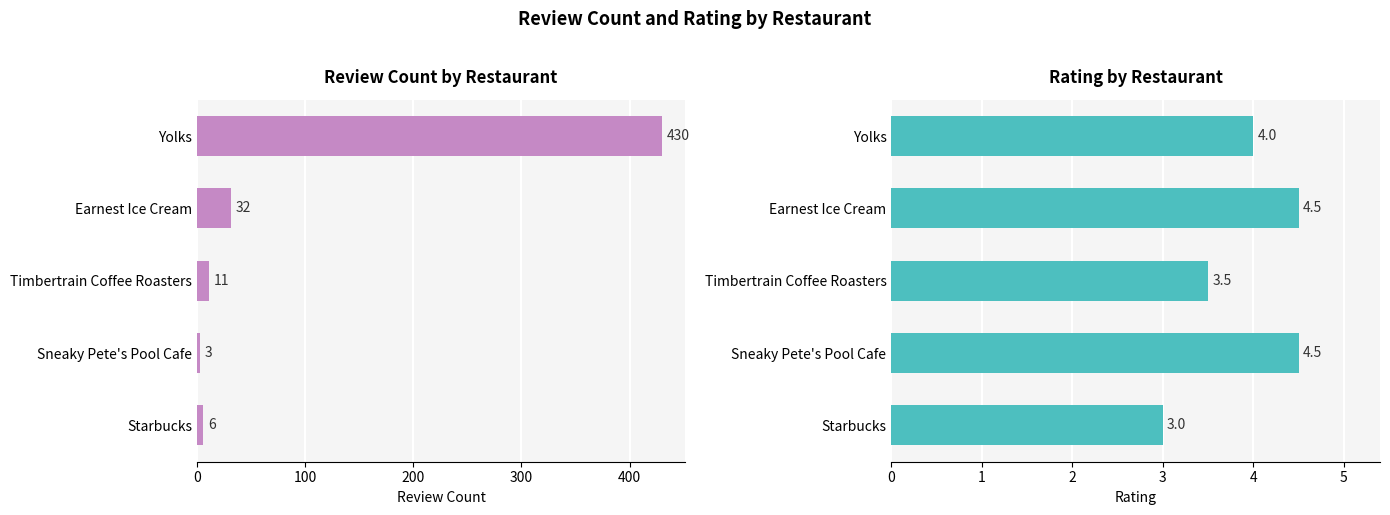

Reading left to right, extract all data points from this chart.

review_count: 430.0	32.0	11.0	3.0	6.0
rating: 4.0	4.5	3.5	4.5	3.0